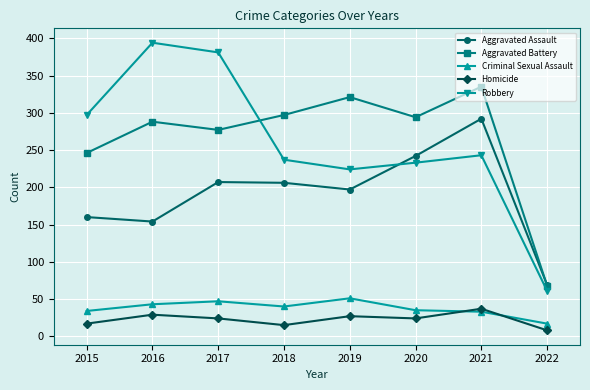

What is the value of the Homicide point at the 8th from the left?

8